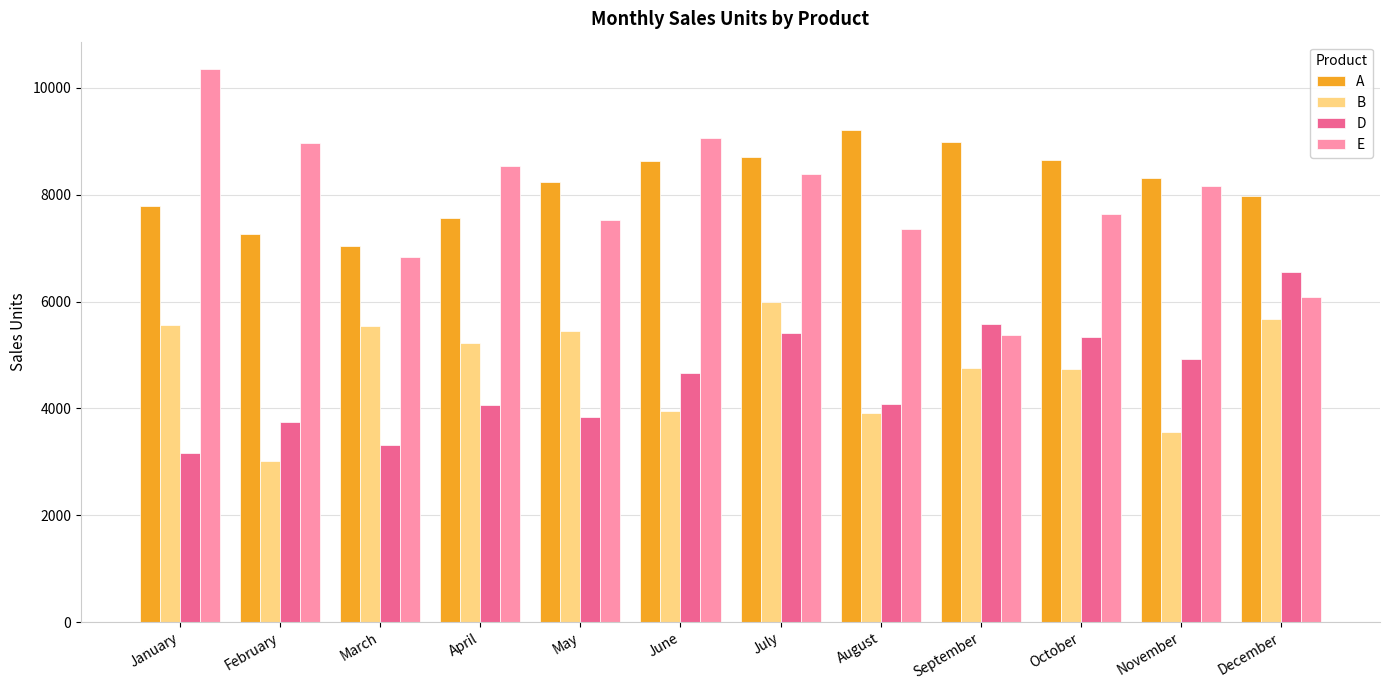

What is the total value across all series at March?

22738